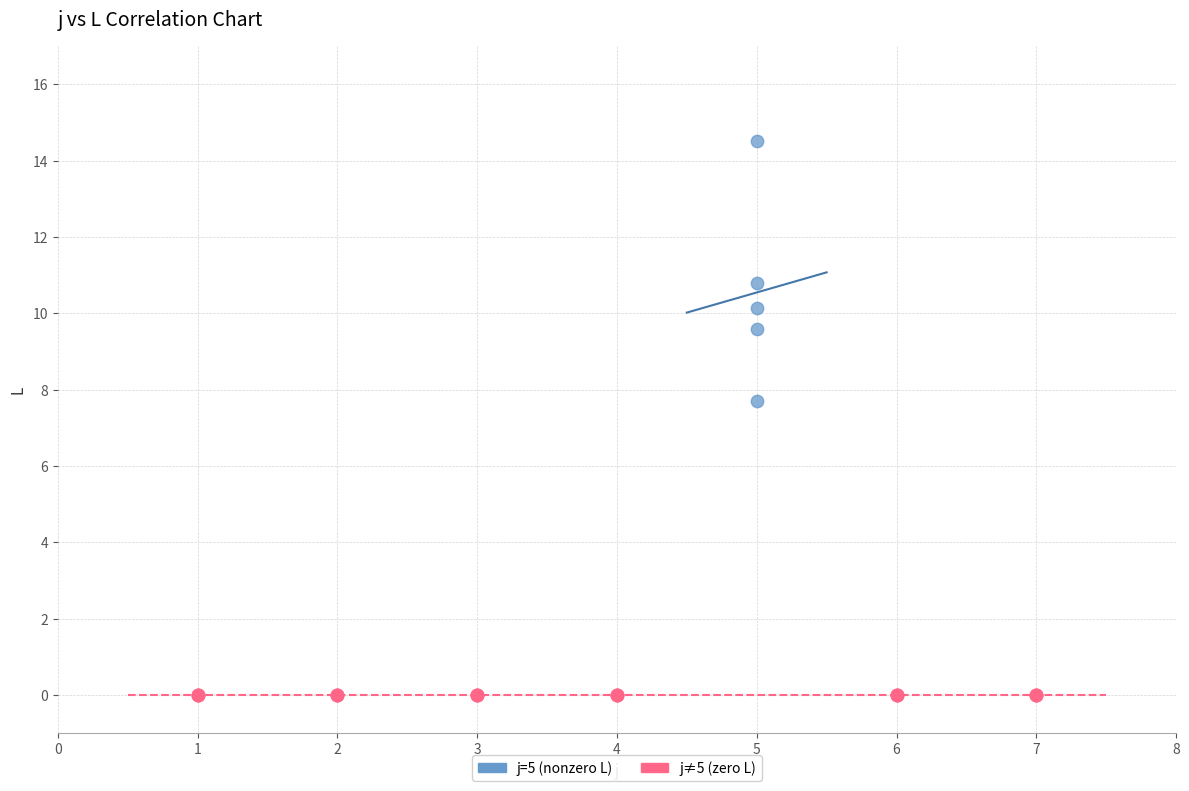

Which series reaches the minimum Y coordinate?

j≠5 (zero L)